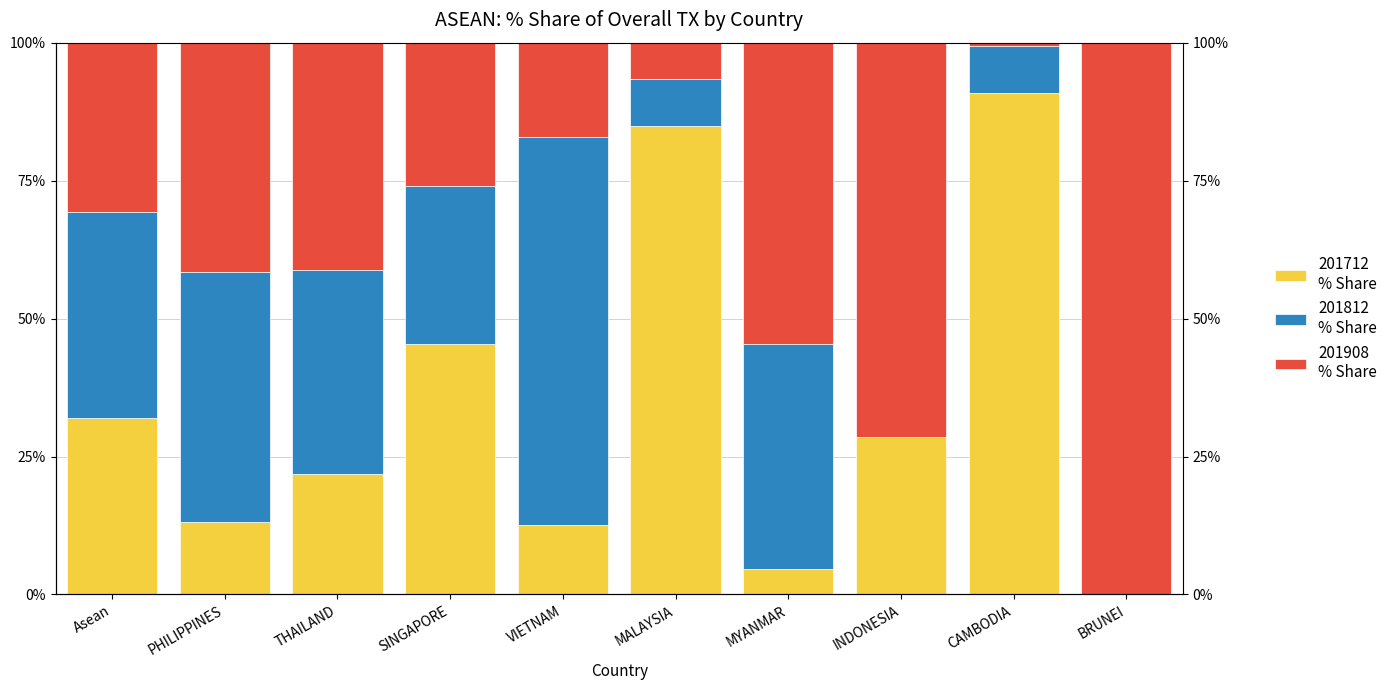

How many bars are there in total?

30